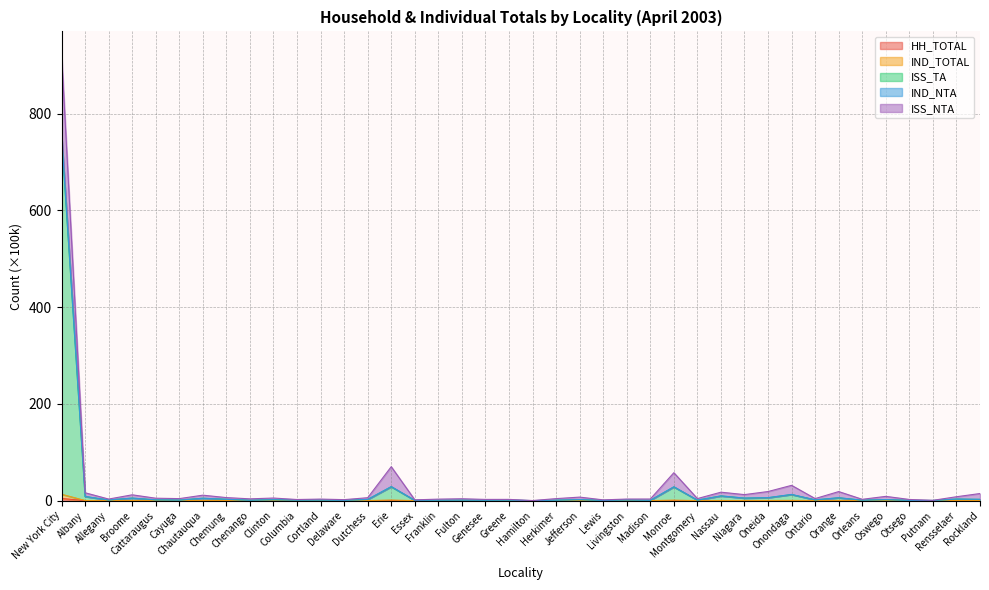

What position from the left is Cayuga?

6